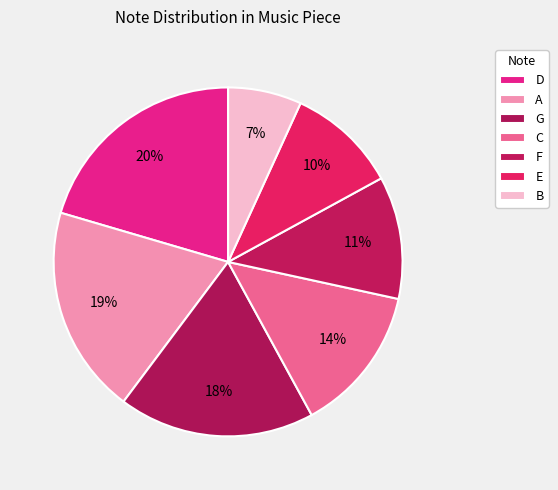

Which category has the biggest portion of the pie?

D